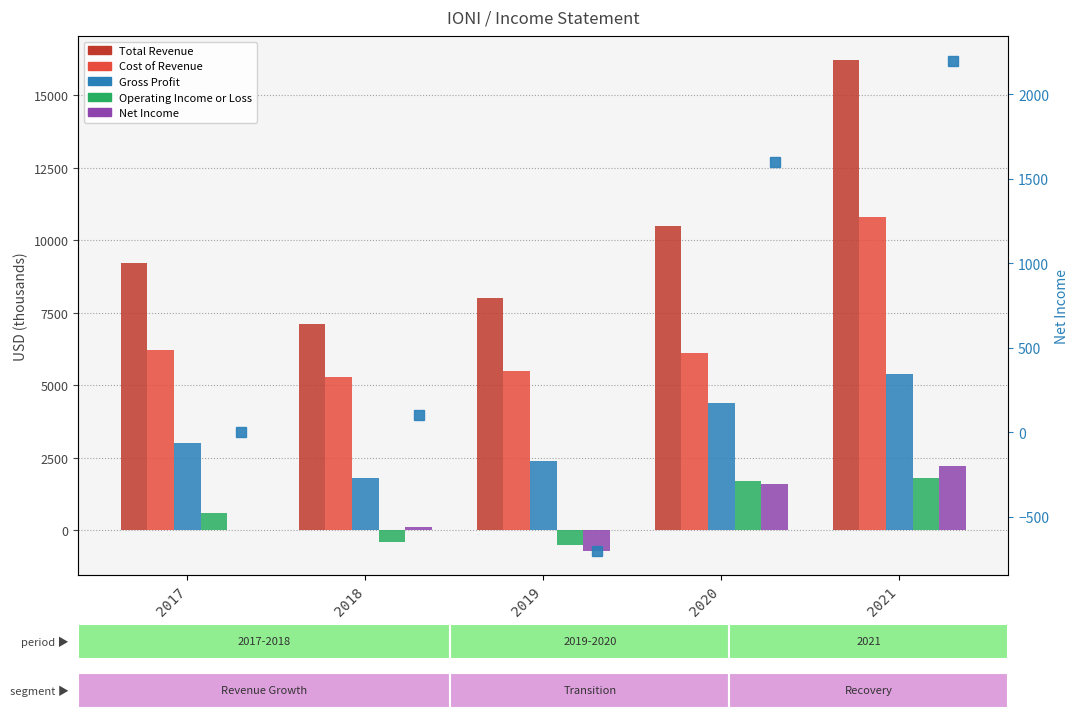

What is the sum of the Net Income (right axis) values at 2020 and 2019?

900